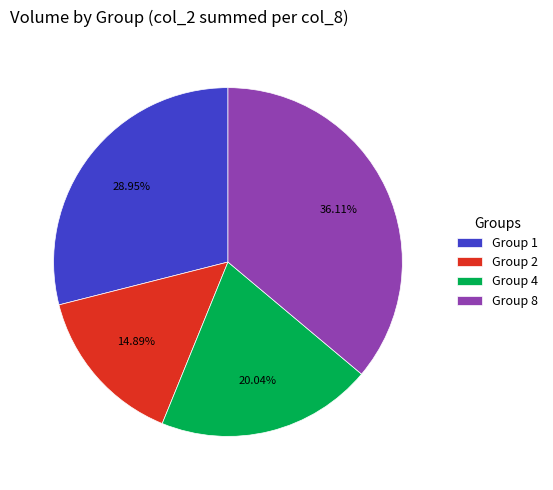

Is the sum of Group 4 and Group 2 greater than half?

No